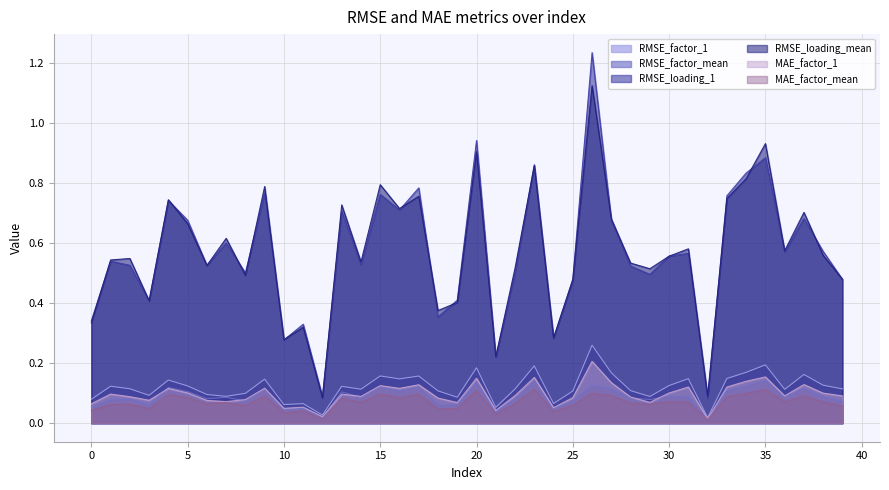

At which category is the sum across all series the highest?

26